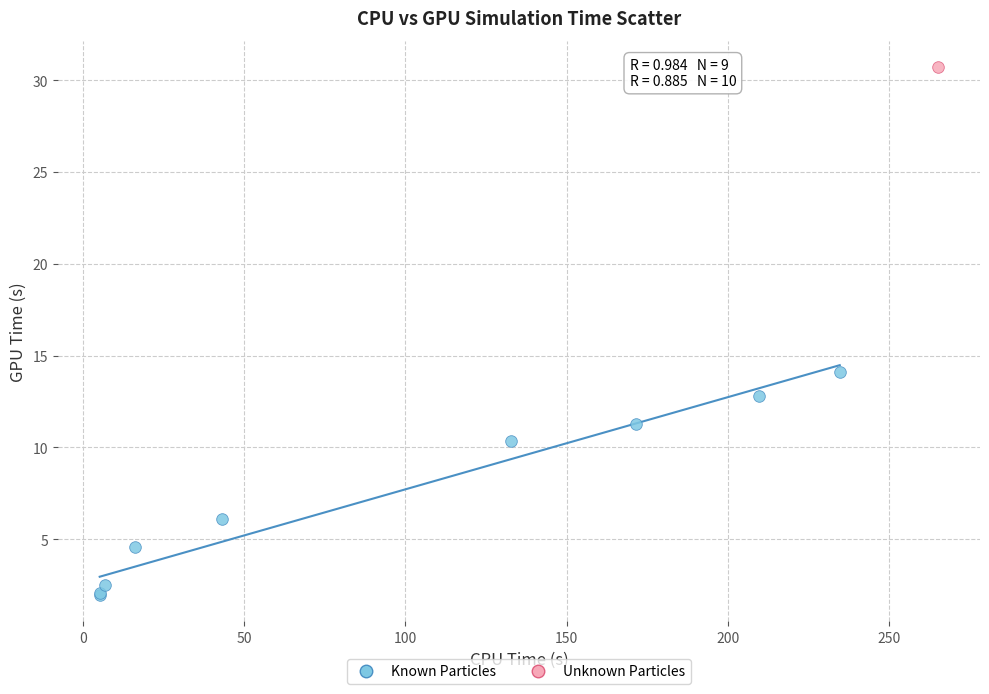

What are all the series names shown in the legend?

Known Particles, Unknown Particles